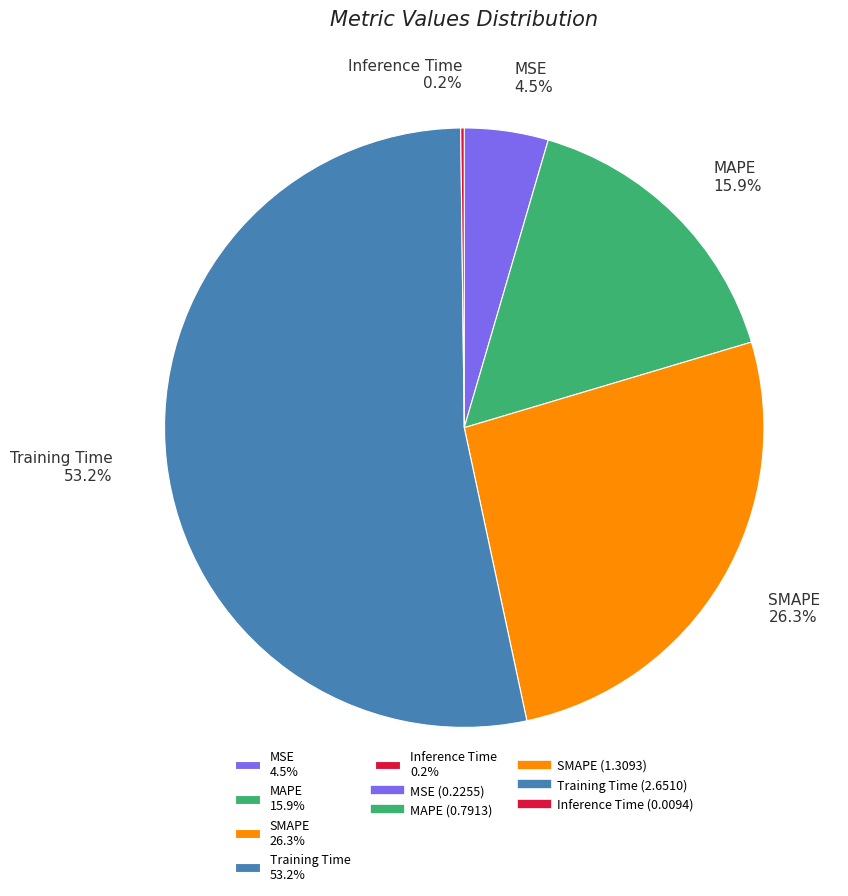

What portion of the pie excludes MSE 4.5%?

95.5%